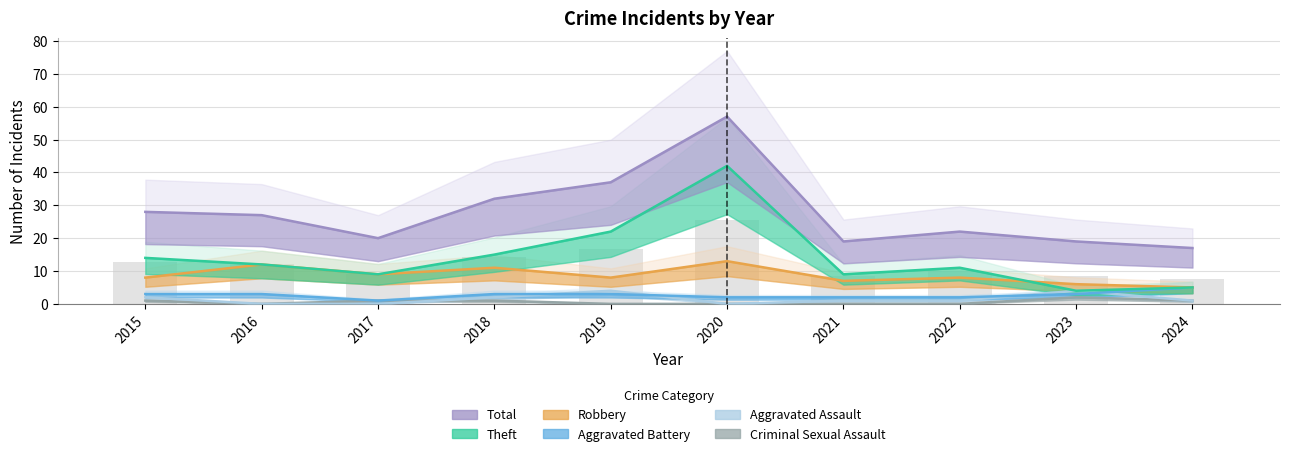

True or false: Criminal Sexual Assault has a value of -1 at 2021.

False